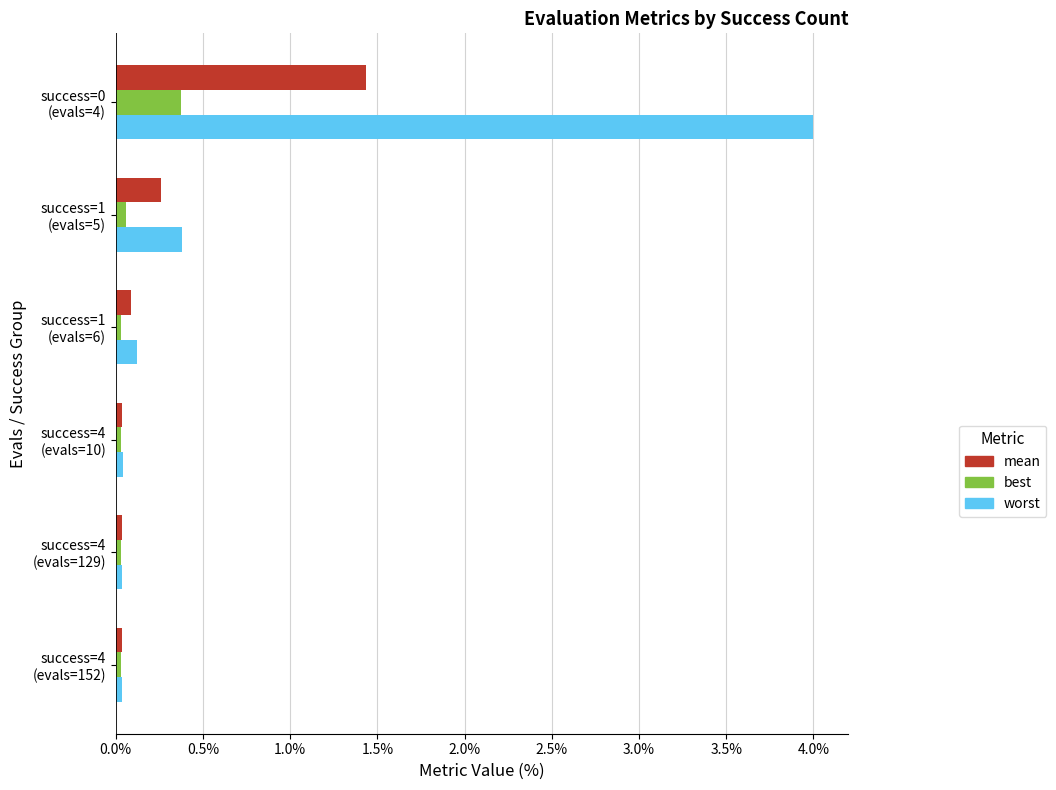

Which series has the largest range (max minus min)?

worst